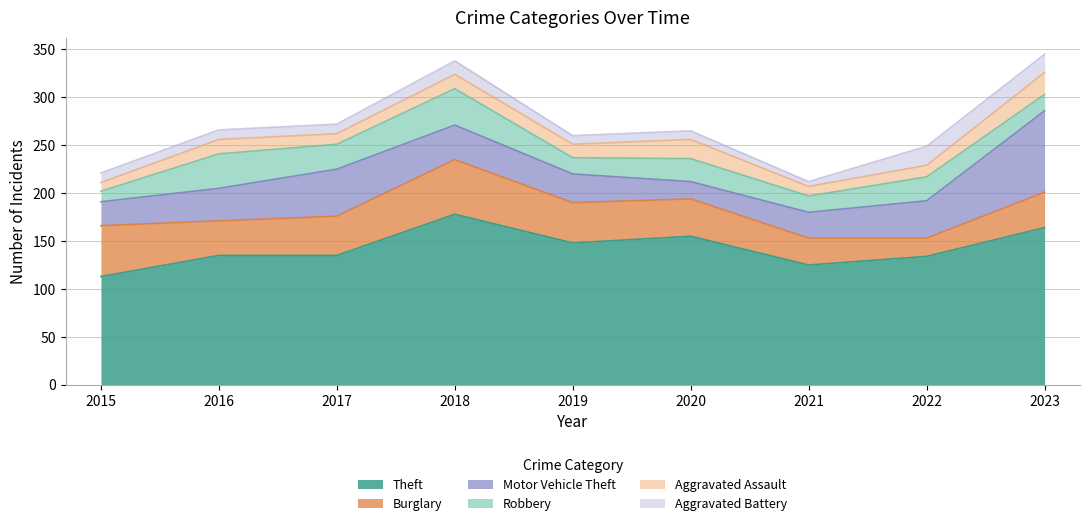

What is the smallest value displayed?

5